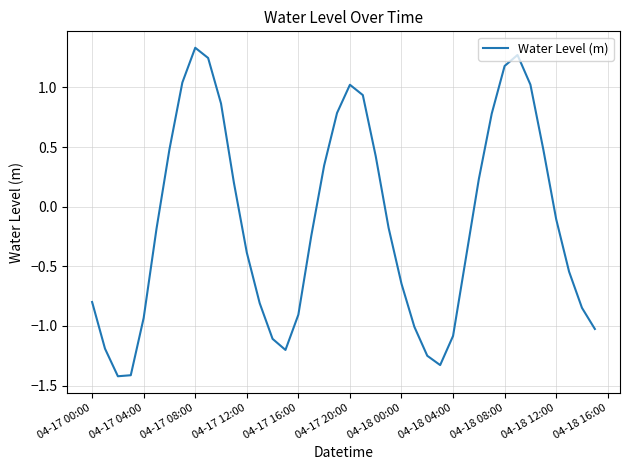

What is the difference between the maximum and minimum values?

2.8